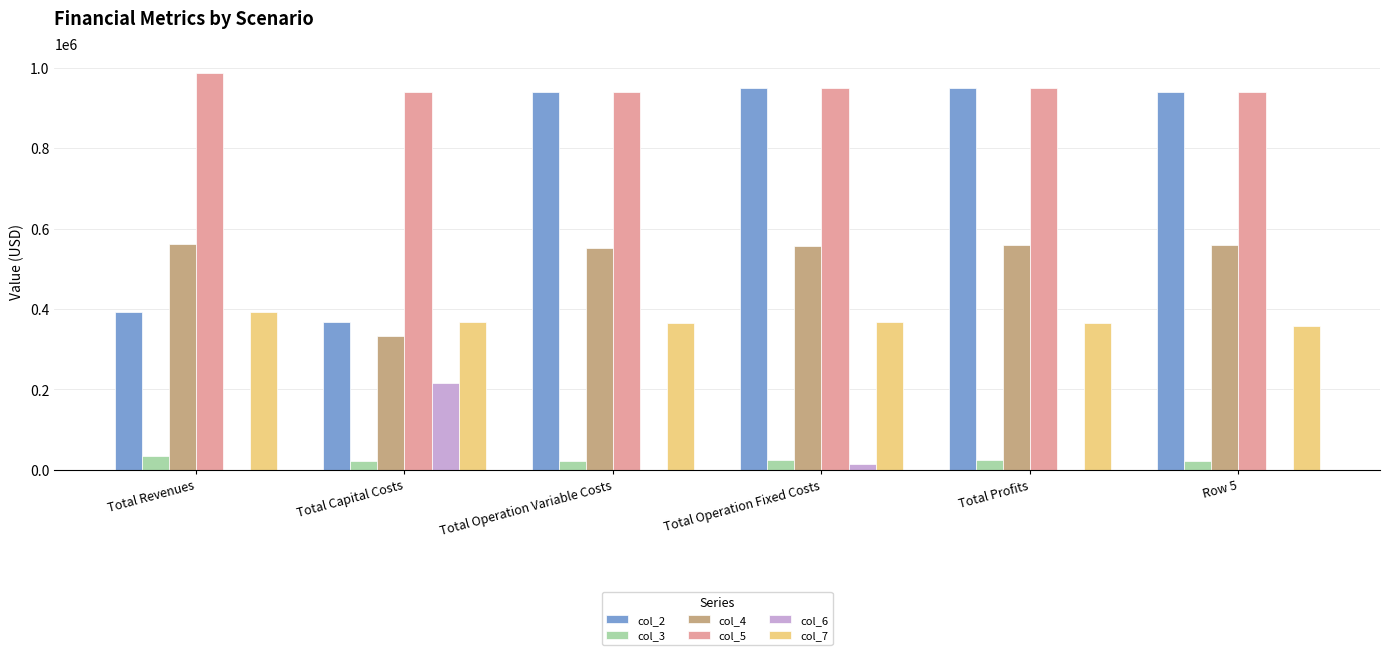

What is the sum of the col_3 values at Total Profits and Row 5?

46994.6